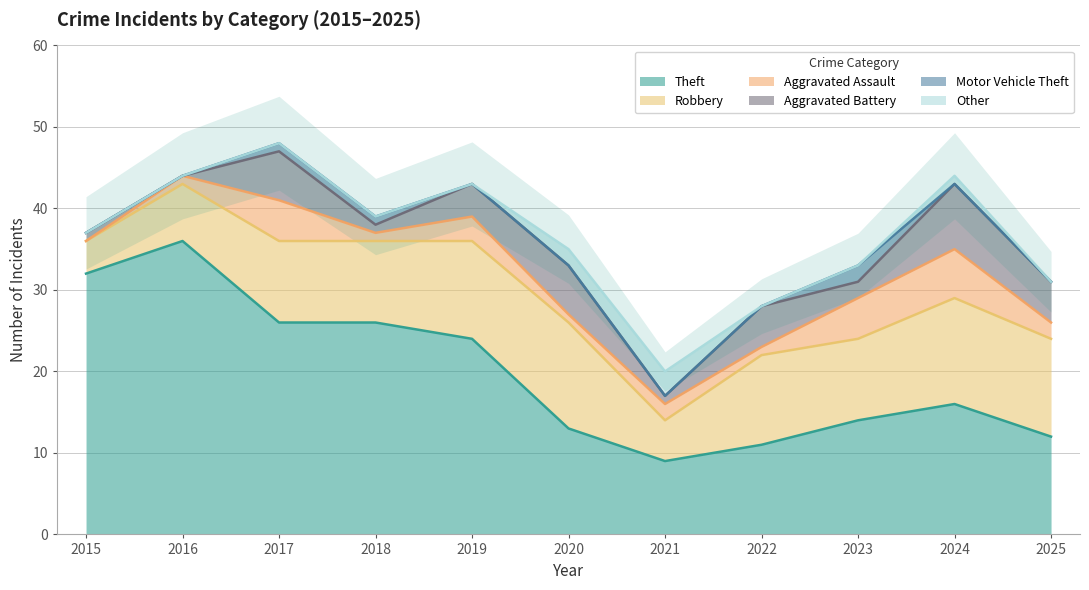

True or false: Theft has a value of 4 at 2021.

False